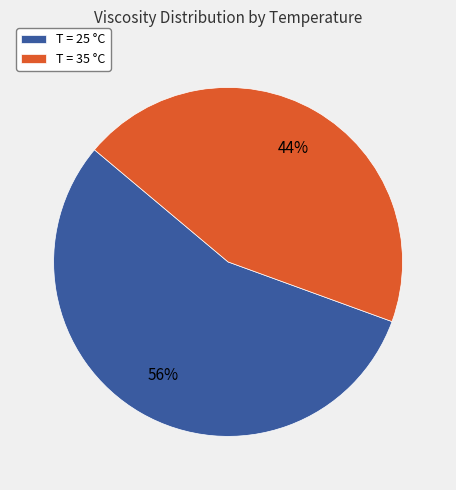

To the nearest percent, what is the combined percentage of T = 25 °C and T = 35 °C?

100%